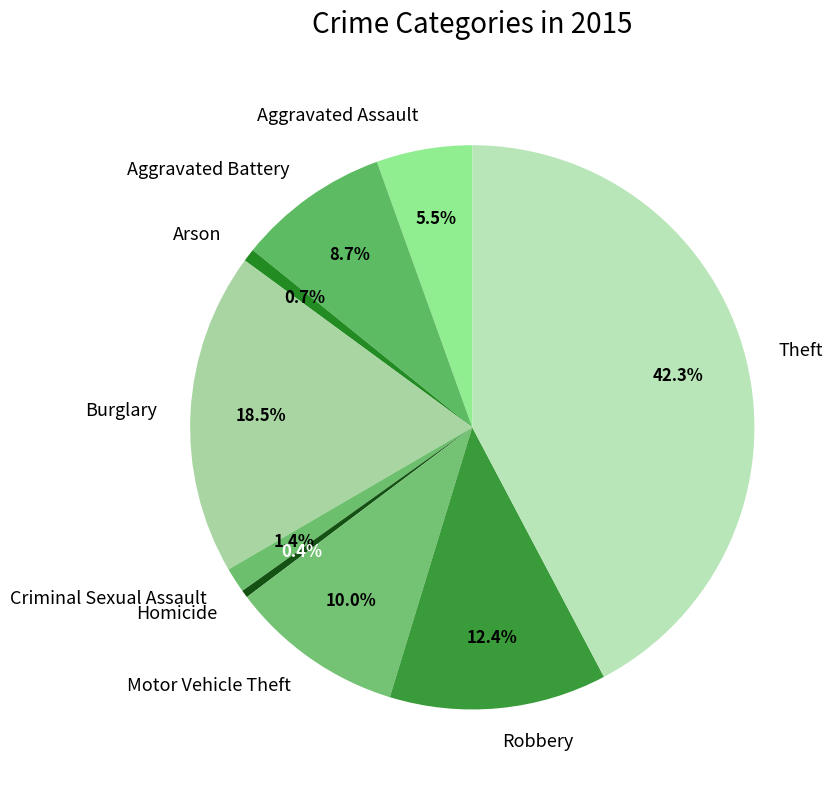

To the nearest percent, what is the average slice percentage?

11%